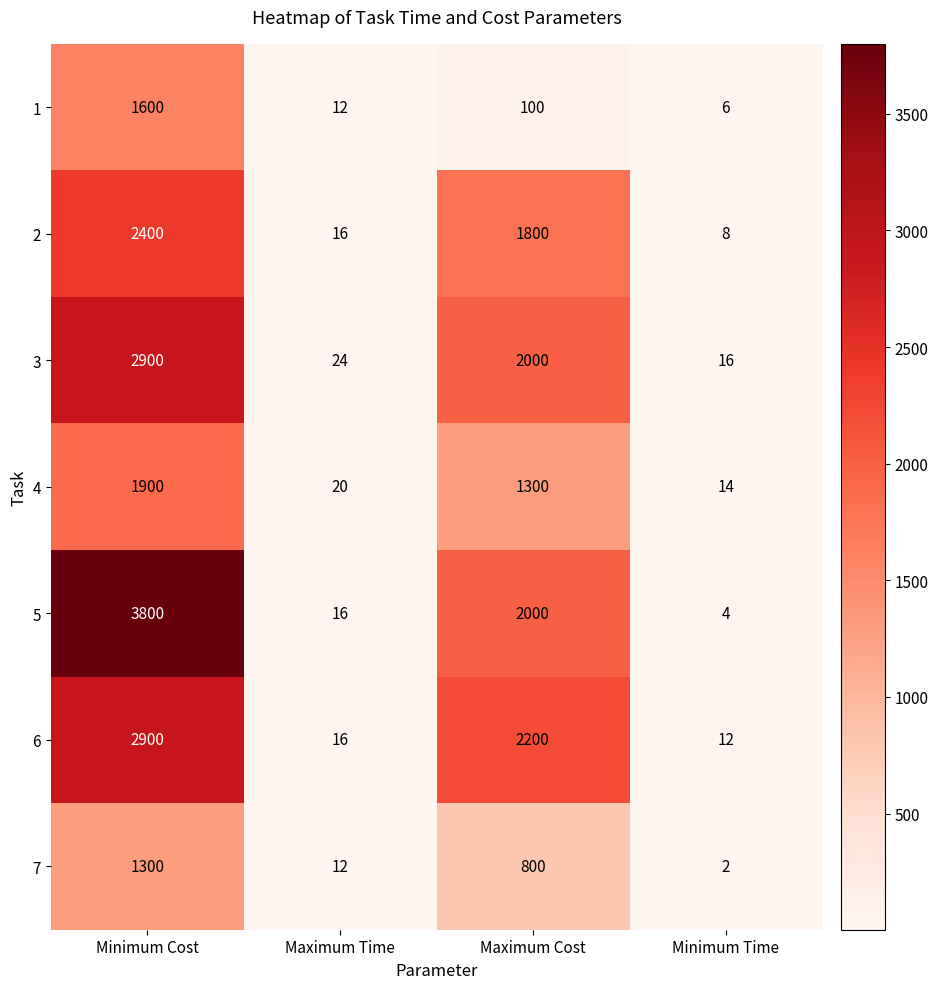

What is the greatest value displayed?

3800